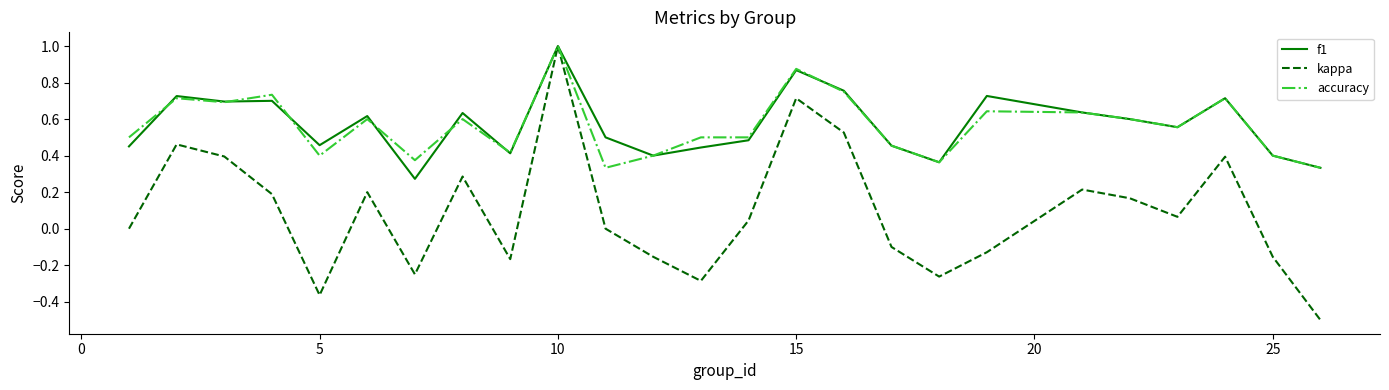

What is the greatest value displayed?

1.0